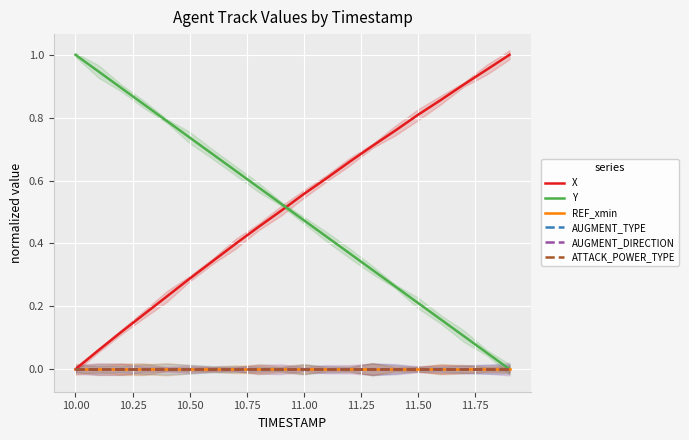

Rank the series by their maximum value, from lowest to highest.

REF_xmin, AUGMENT_TYPE, AUGMENT_DIRECTION, ATTACK_POWER_TYPE, X, Y